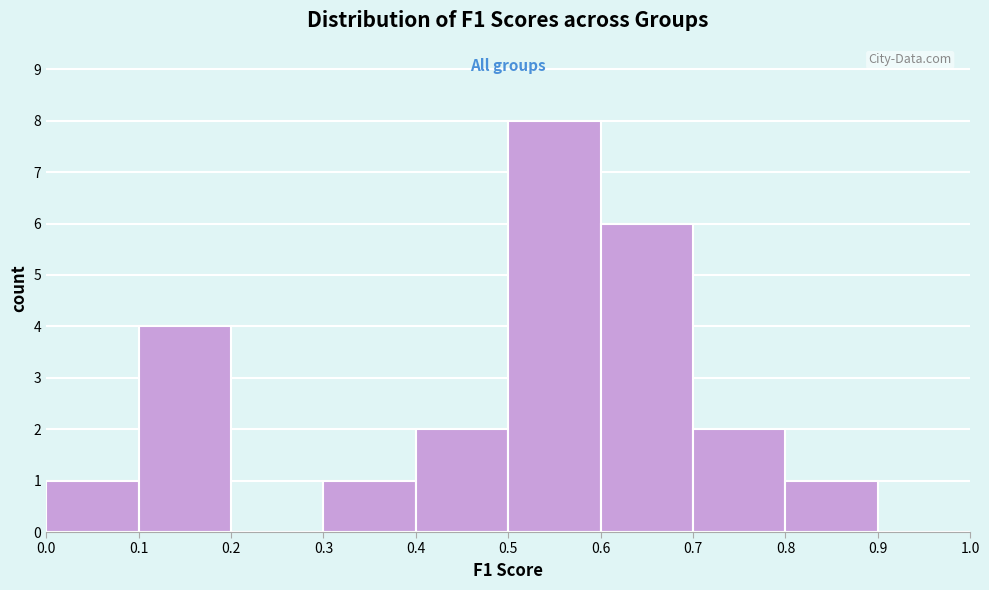

Reading left to right, transcribe this chart: for each bar, give the range it covers on the x-axis and its height. The values are not printed on the chart, so give them approximately, as read against the axis.

0.0 to 0.1: 1
0.1 to 0.2: 4
0.2 to 0.3: 0
0.3 to 0.4: 1
0.4 to 0.5: 2
0.5 to 0.6: 8
0.6 to 0.7: 6
0.7 to 0.8: 2
0.8 to 0.9: 1
0.9 to 1.0: 0